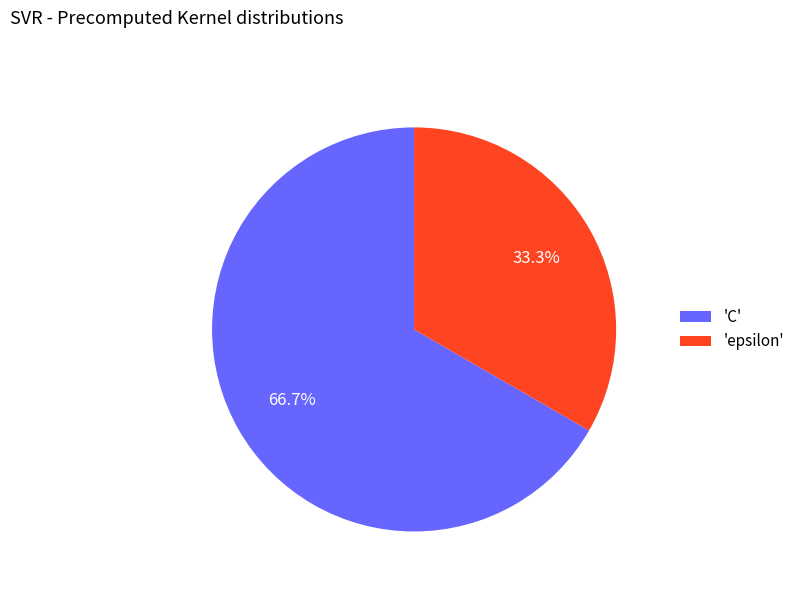

How many segments does this pie chart have?

2